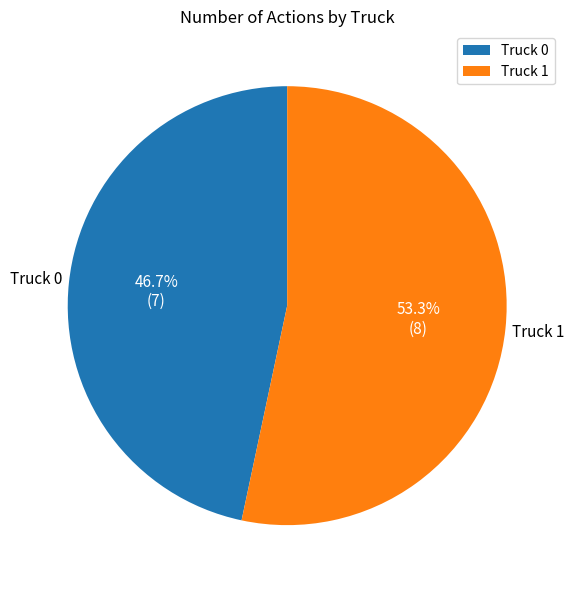

Rank the categories by value from lowest to highest.

Truck 0, Truck 1